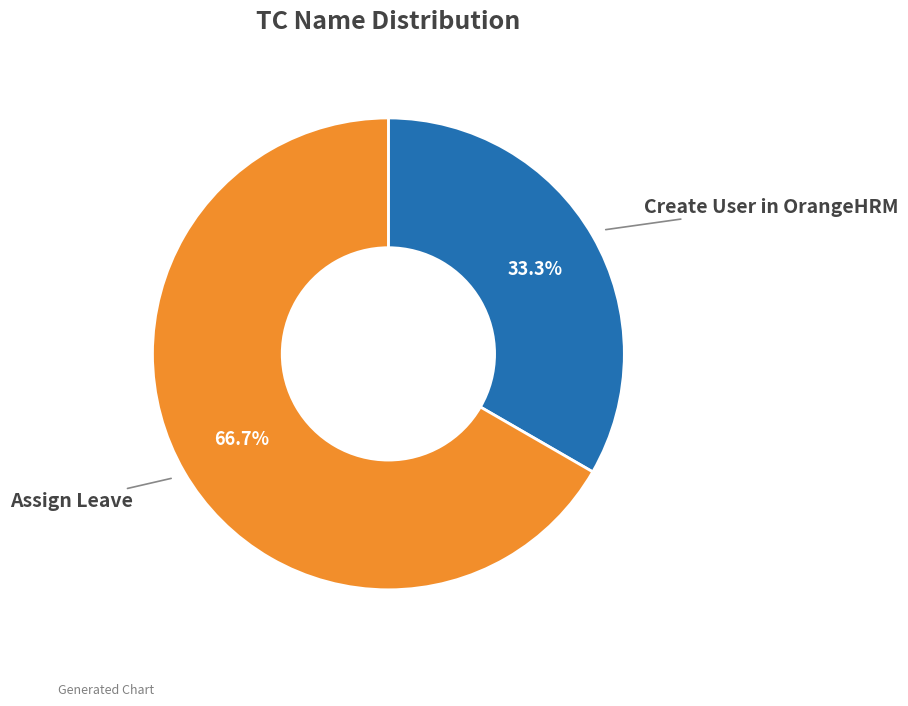

Does any single category account for the majority?

Yes